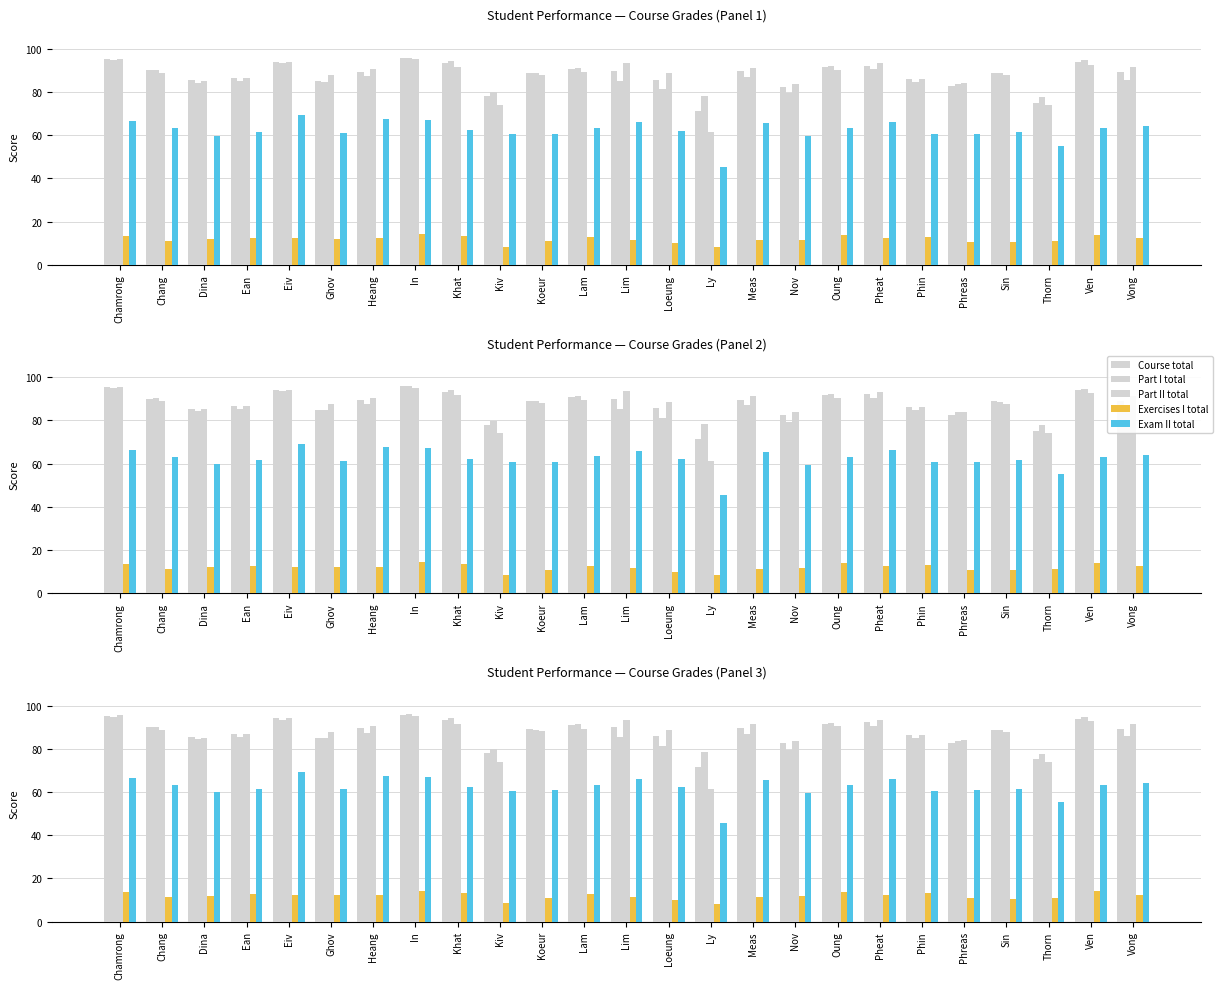

What is the difference between the maximum and minimum values in the Course total series?

24.4